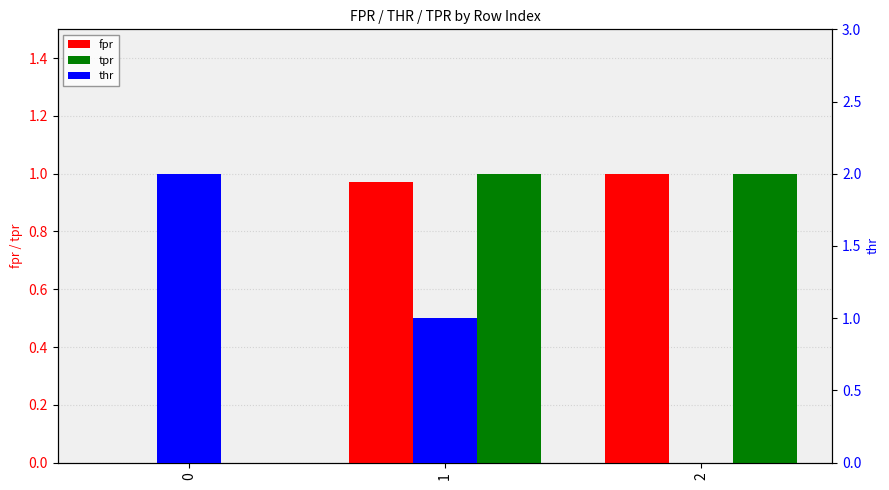

Reading left to right, list all the values displayed in this chart.

fpr: 0=0.0	1=1.0	2=1.0
tpr: 0=0.0	1=1.0	2=1.0
thr: 0=2.0	1=1.0	2=0.0